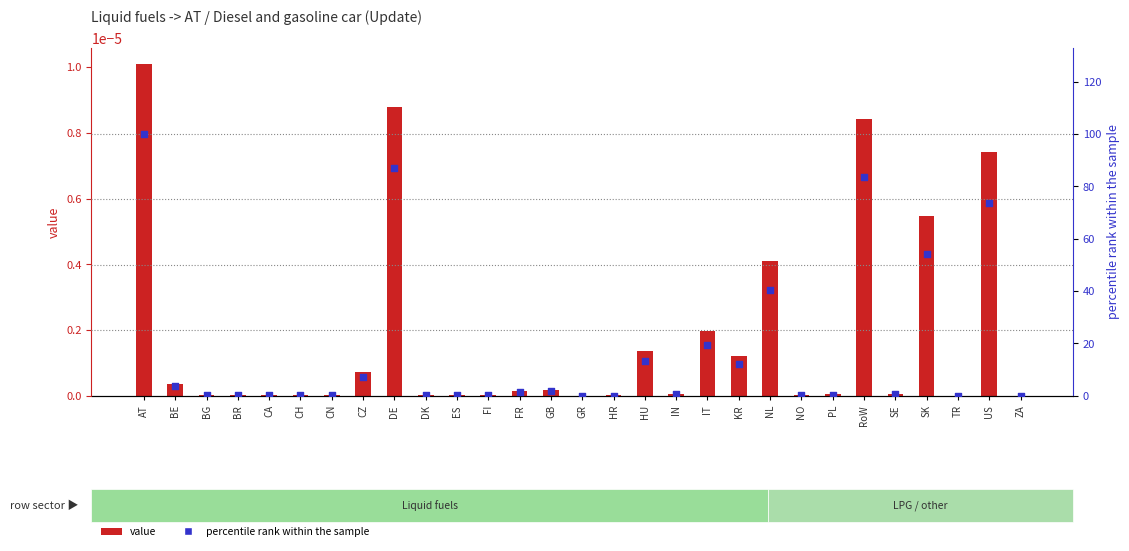

What are all the series names shown in the legend?

value, percentile rank within the sample